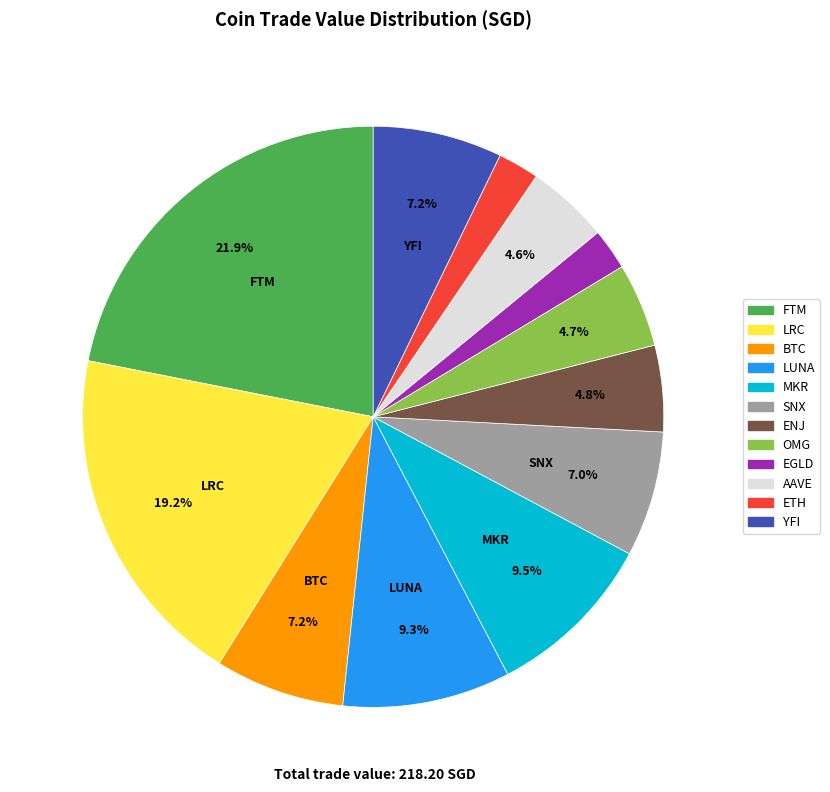

Is there a majority slice in this chart?

No